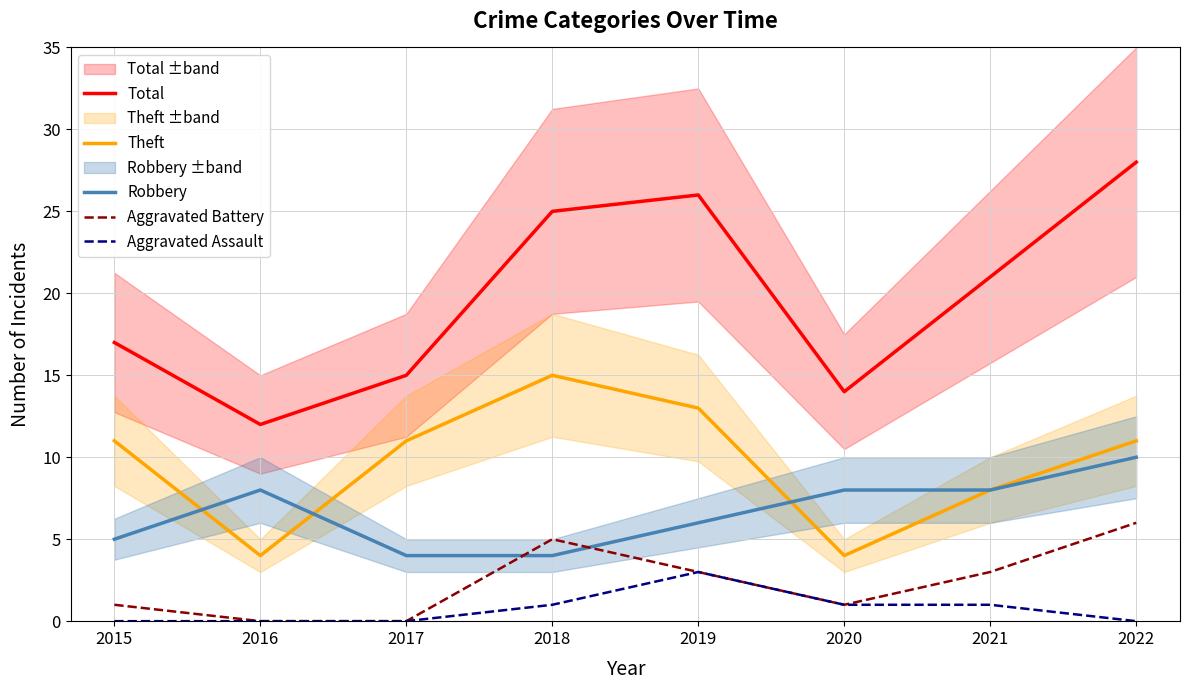

What is the difference between the second highest and minimum values in the Theft series?

9